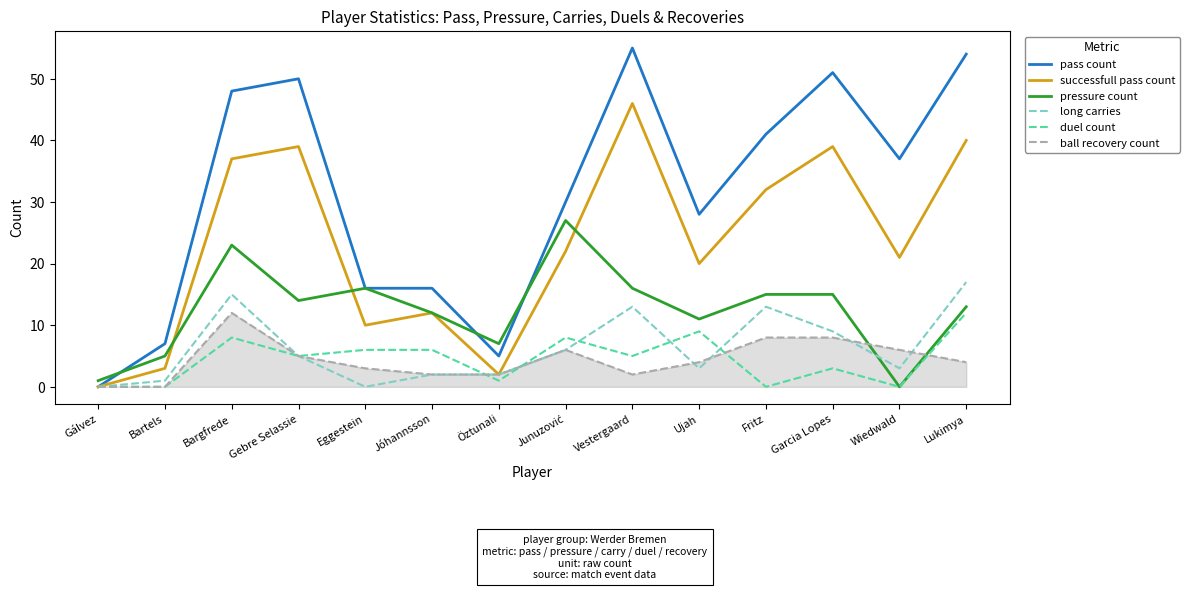

Which series has the largest range (max minus min)?

pass count